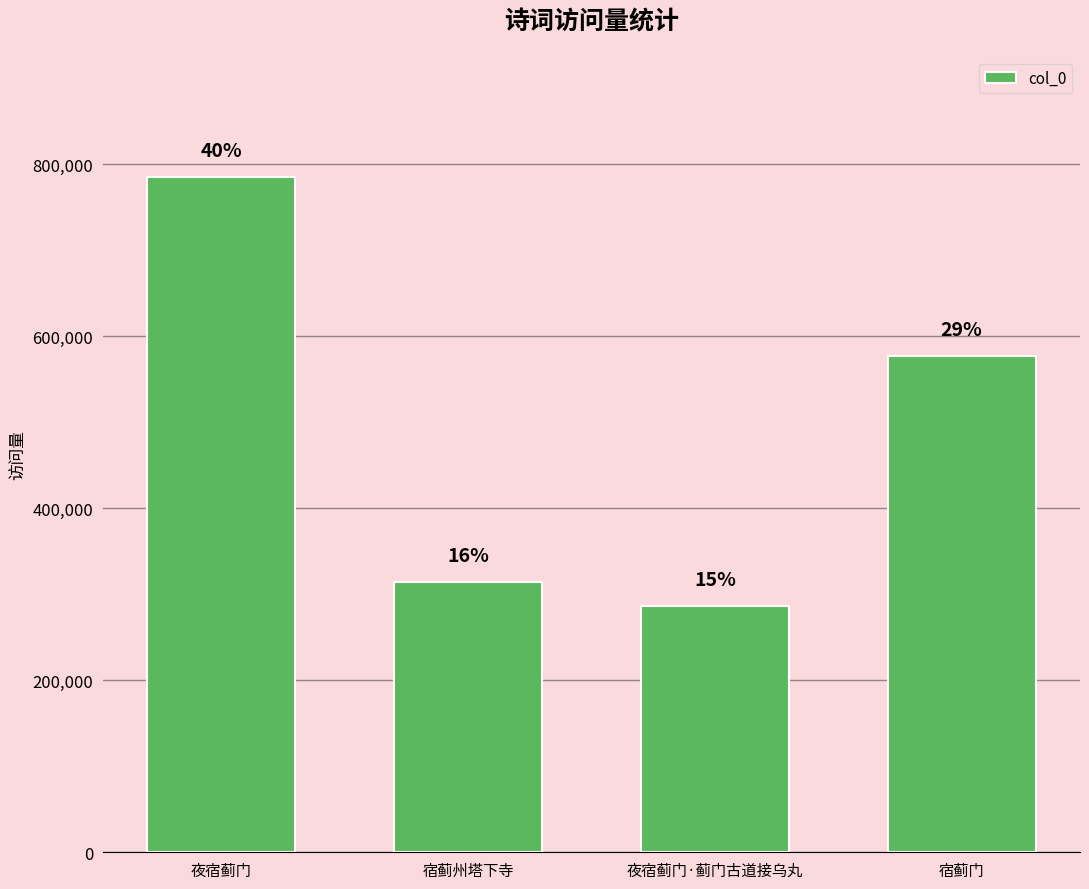

How many bars are there in total?

4